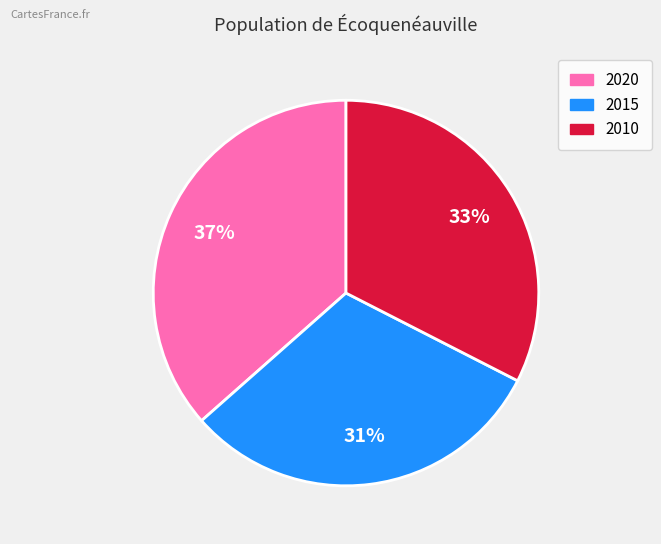

What is the ratio of the value at 2010 to the value at 2020?

0.9